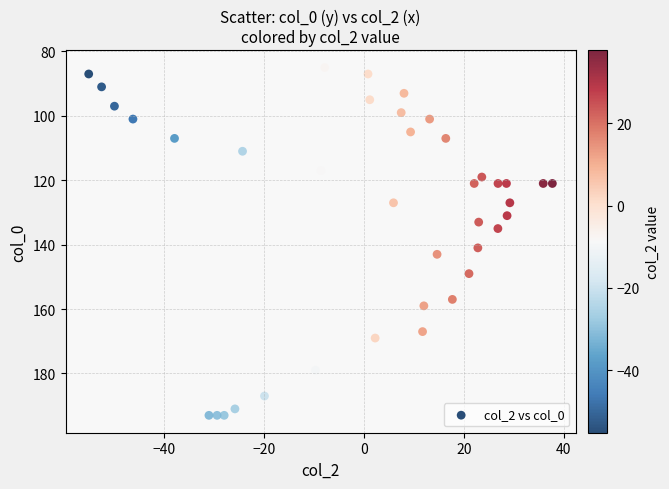

What Y value in the scatter plot is closest to 139?

141